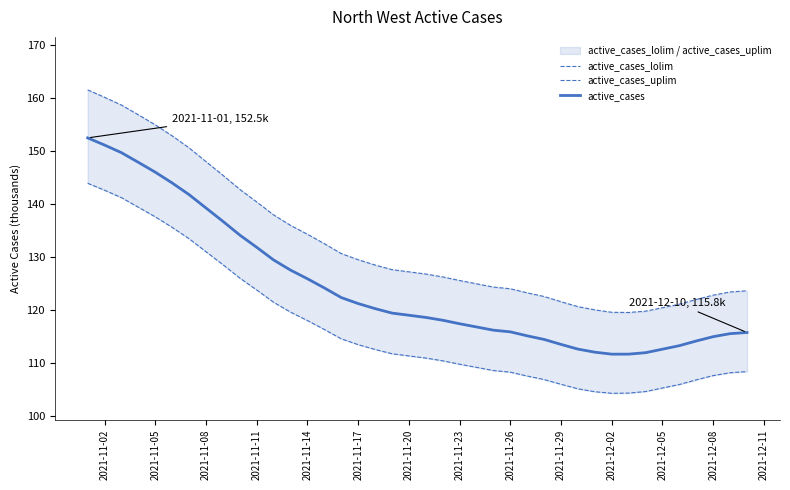

True or false: active_cases_uplim and active_cases_lolim cross at least once.

False